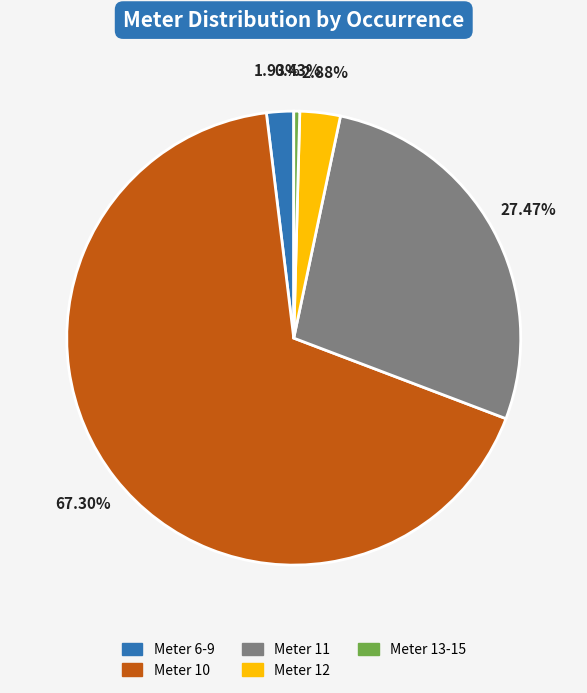

Count the number of slices in the pie.

5